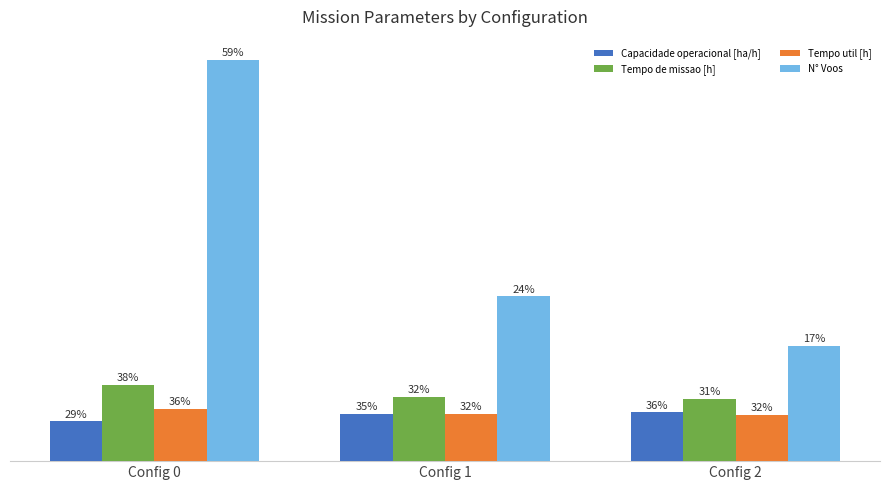

Read the Tempo de missao [h] value at Config 1.

11.7